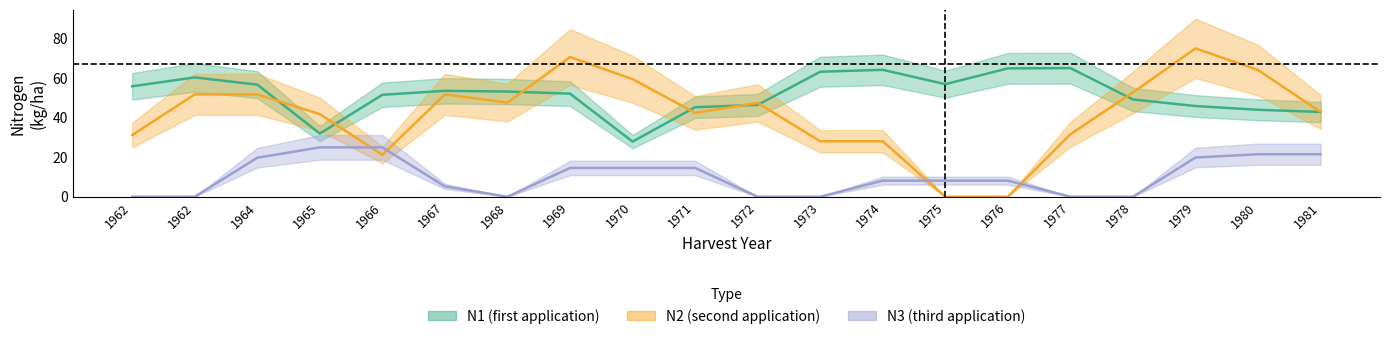

What is the sum of all N3 (third application) values?

206.2